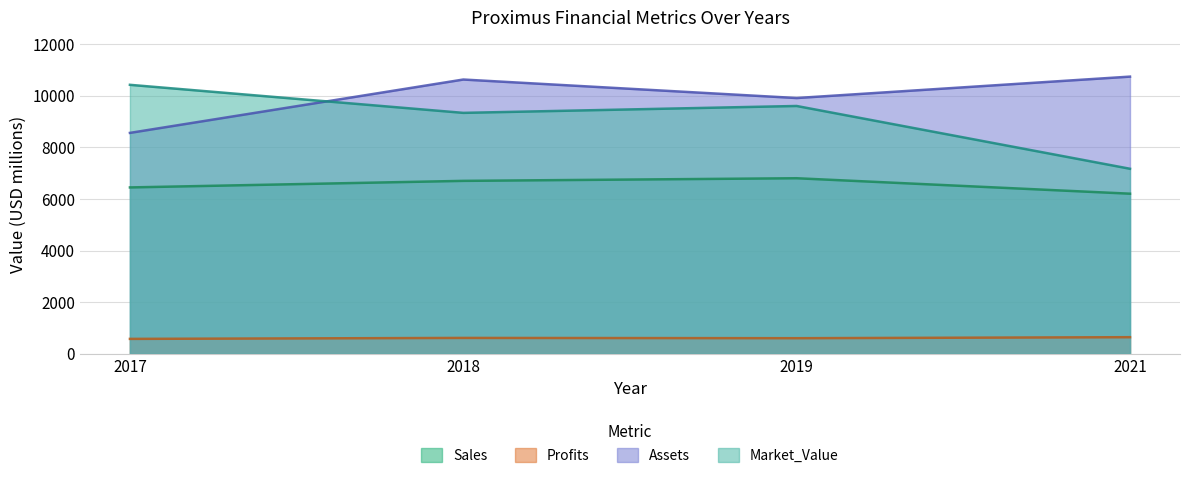

What is the sum of the Assets values at 2019 and 2018?

20541.0